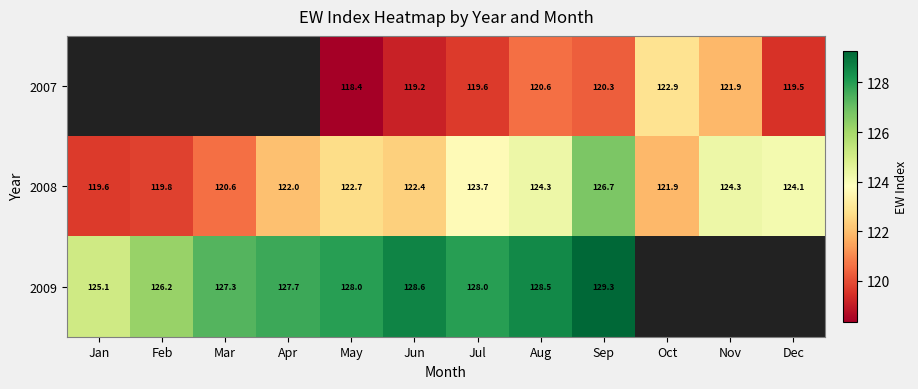

At which category does the chart reach its peak across all series?

Sep